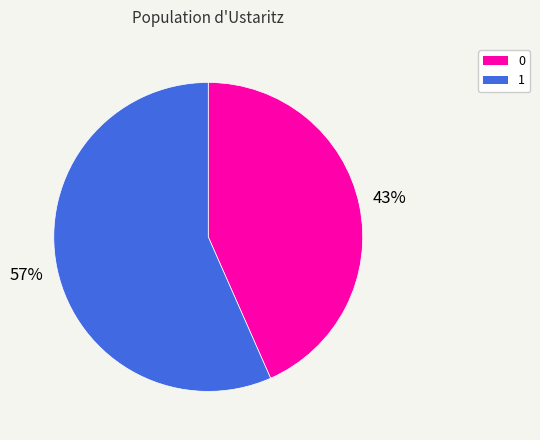

Between 1 and 0, which is larger?

1